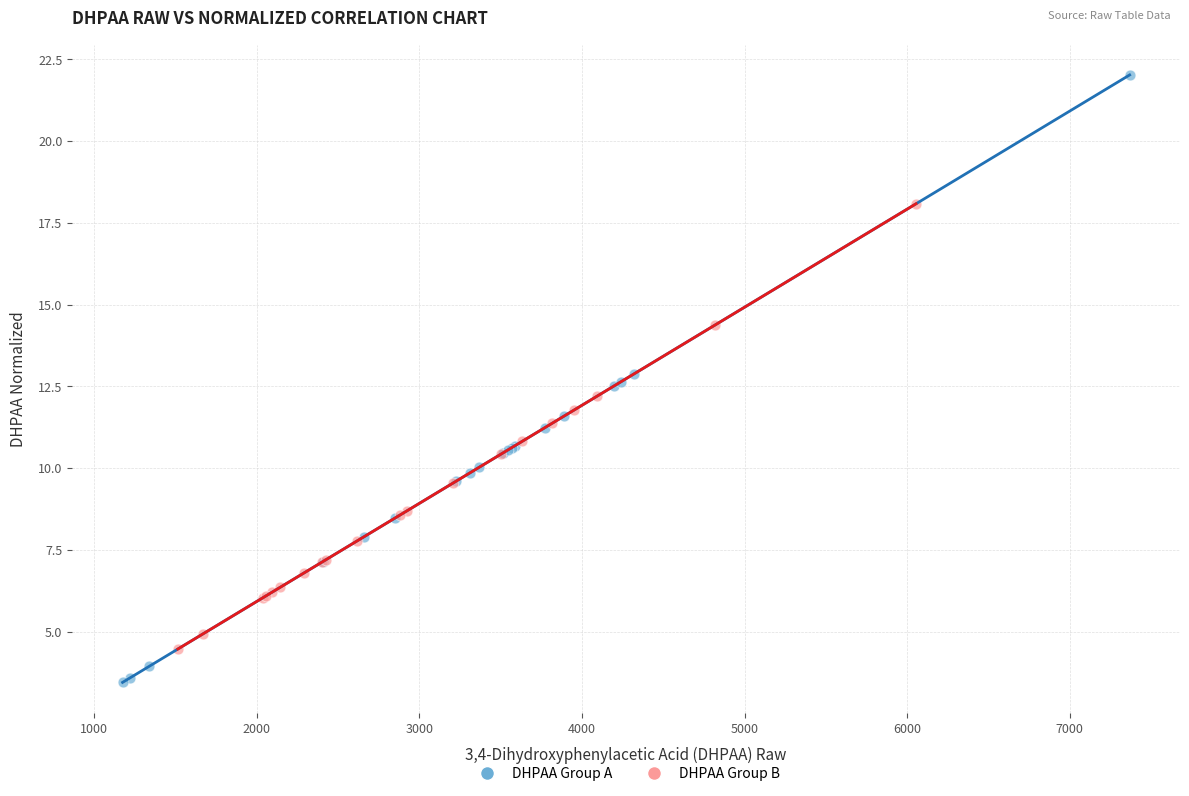

What are all the series names shown in the legend?

DHPAA Group A, DHPAA Group B